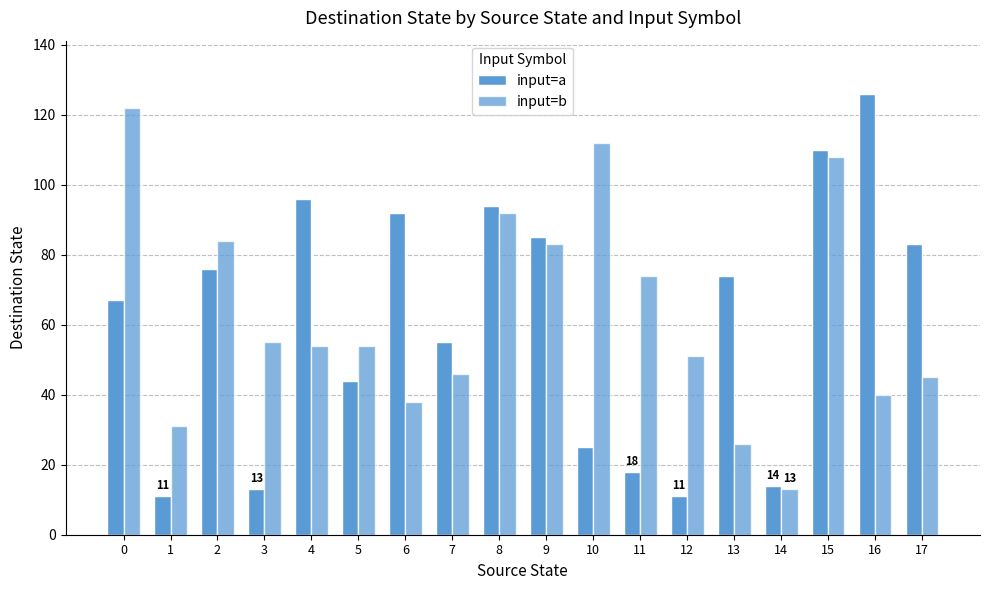

Between 12 and 10, which is larger?

10